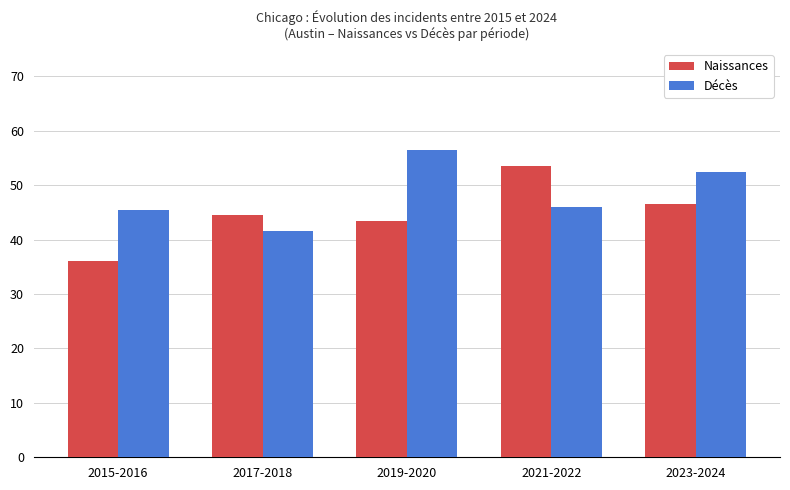

Reading left to right, extract all data points from this chart.

Naissances: 36.0	44.5	43.5	53.5	46.5
Décès: 45.5	41.5	56.5	46.0	52.5